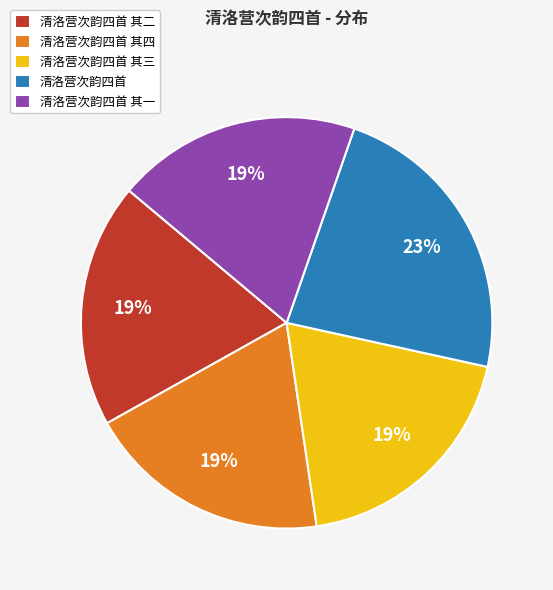

To the nearest percent, what is the combined percentage of 清洛营次韵四首 其一 and 清洛营次韵四首 其三?

38%